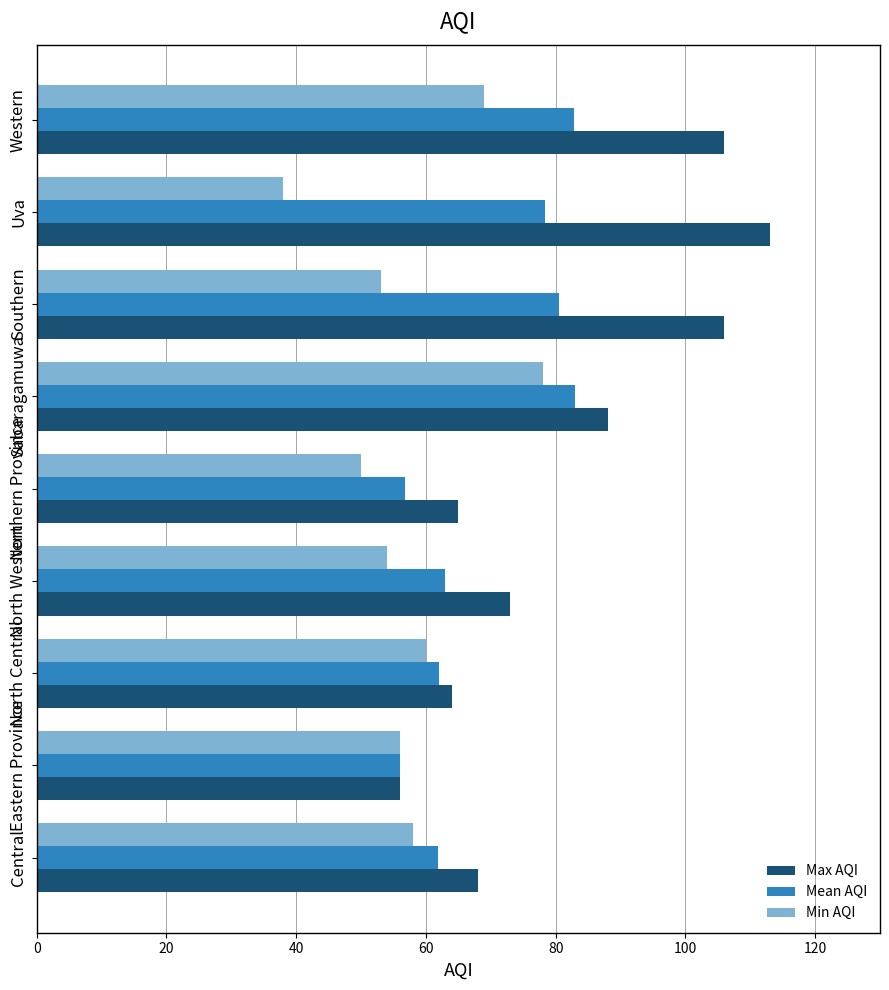

Which label corresponds to the smallest value in the chart?

Uva